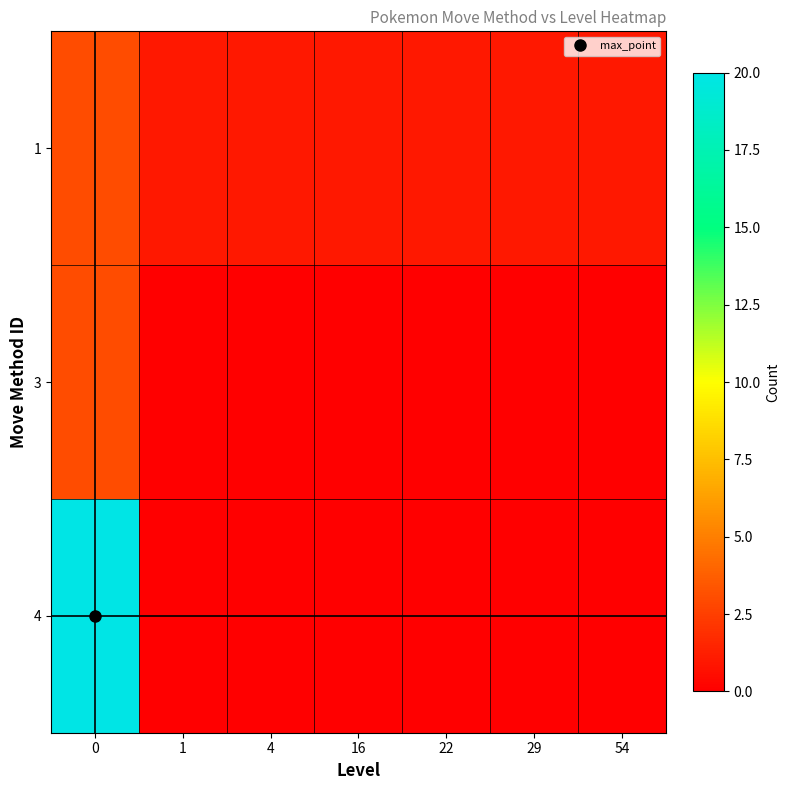

At 22, list the series in order from smallest to largest.

3, 4, 1